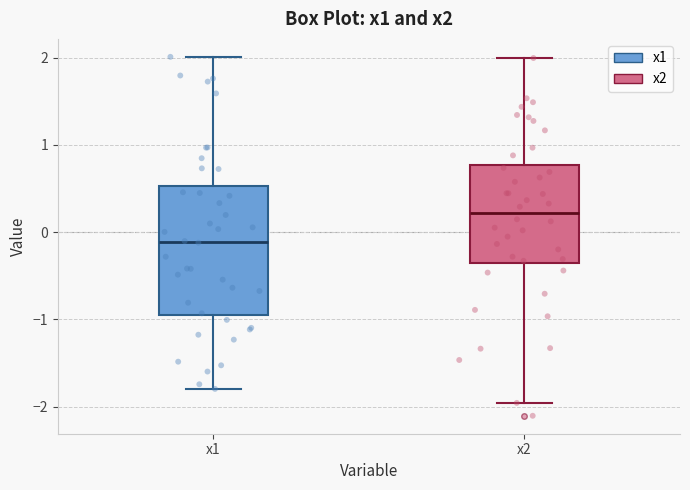

Reading left to right, transcribe this box plot: for each box, give where its median line is, the range the box spans, and where its two whiskers end, as read against the y-axis. The values are not printed on the chart, so give them approximately, as read against the axis.

x1: median -0.1, box -0.9 to 0.5, whiskers -1.8 to 2.0
x2: median 0.2, box -0.4 to 0.8, whiskers -2.0 to 2.0